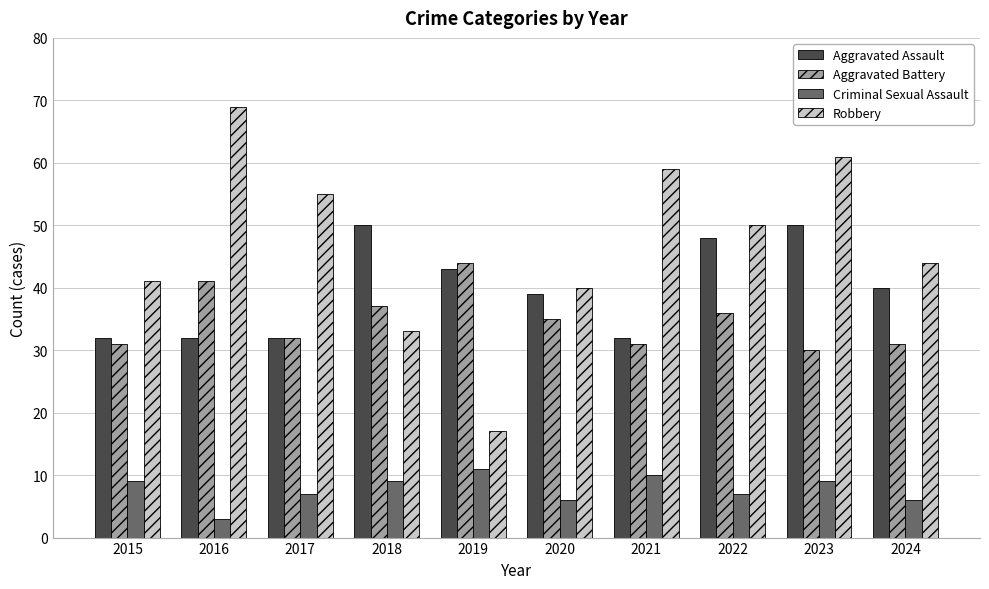

Count the number of data series in this chart.

4